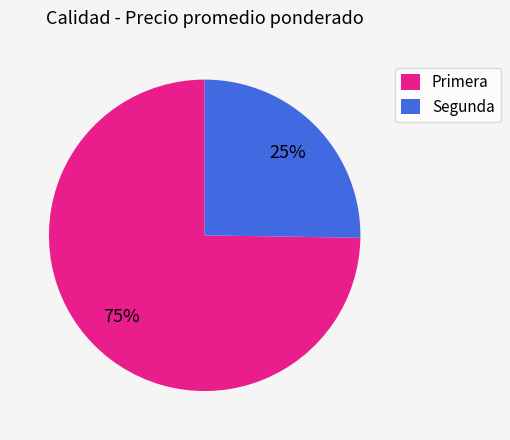

Is there any slice that represents more than half of the pie?

Yes